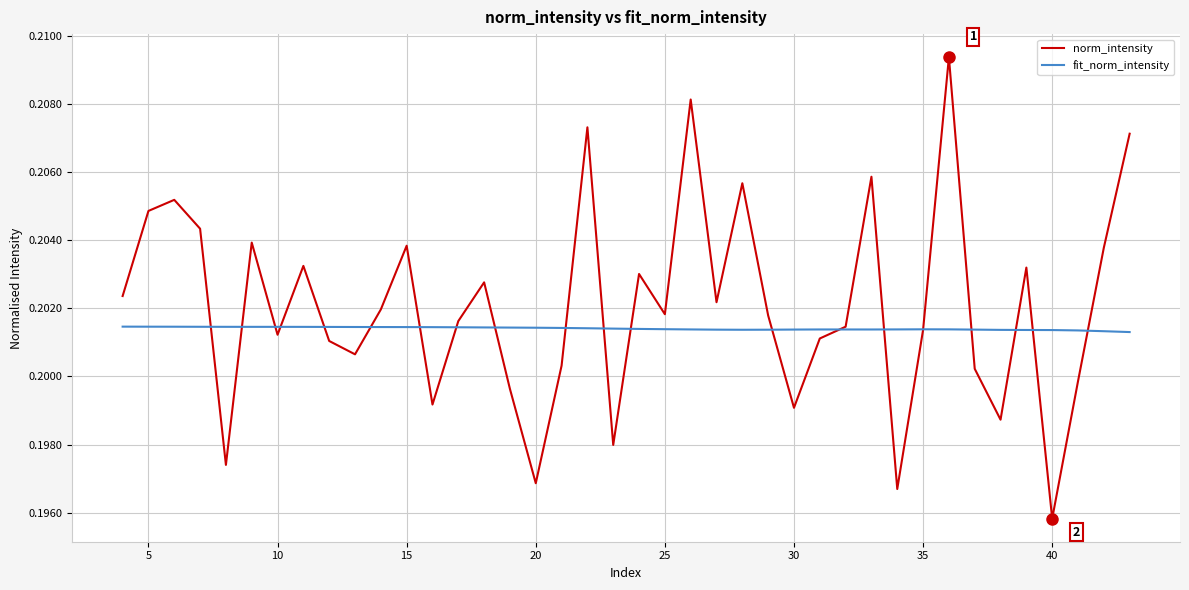

Which series ends up on top after the final intersection of norm_intensity and fit_norm_intensity?

norm_intensity